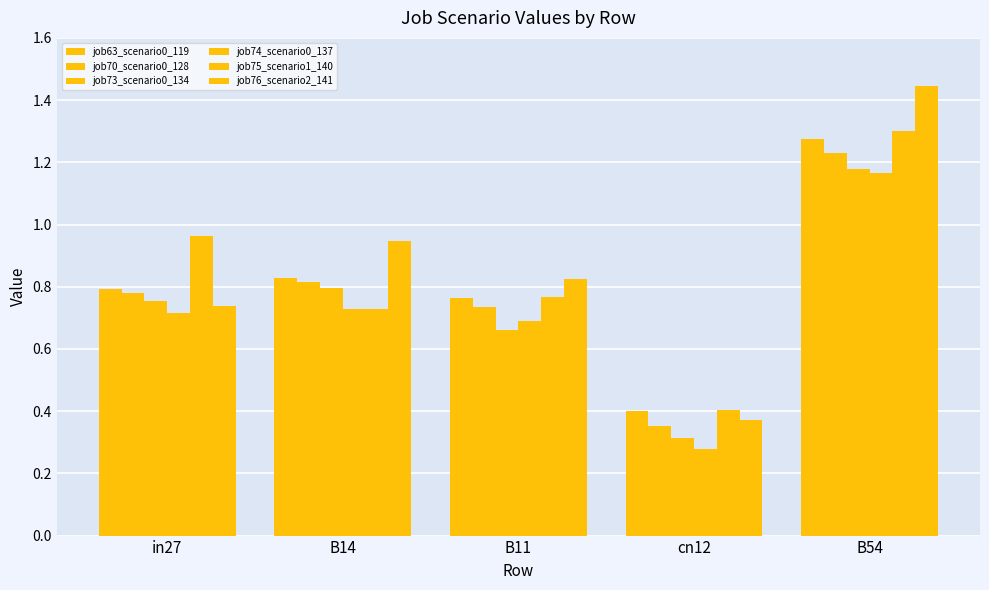

What is the label of the 2nd bar from the right?

cn12